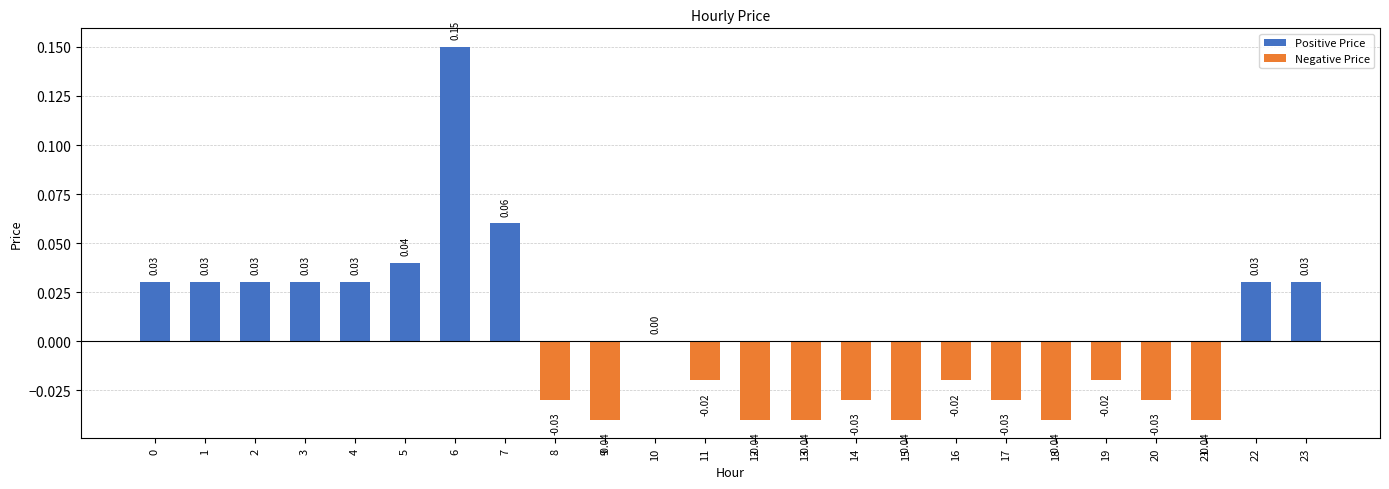

True or false: Negative Price has a value of 0.0 at 0.

True